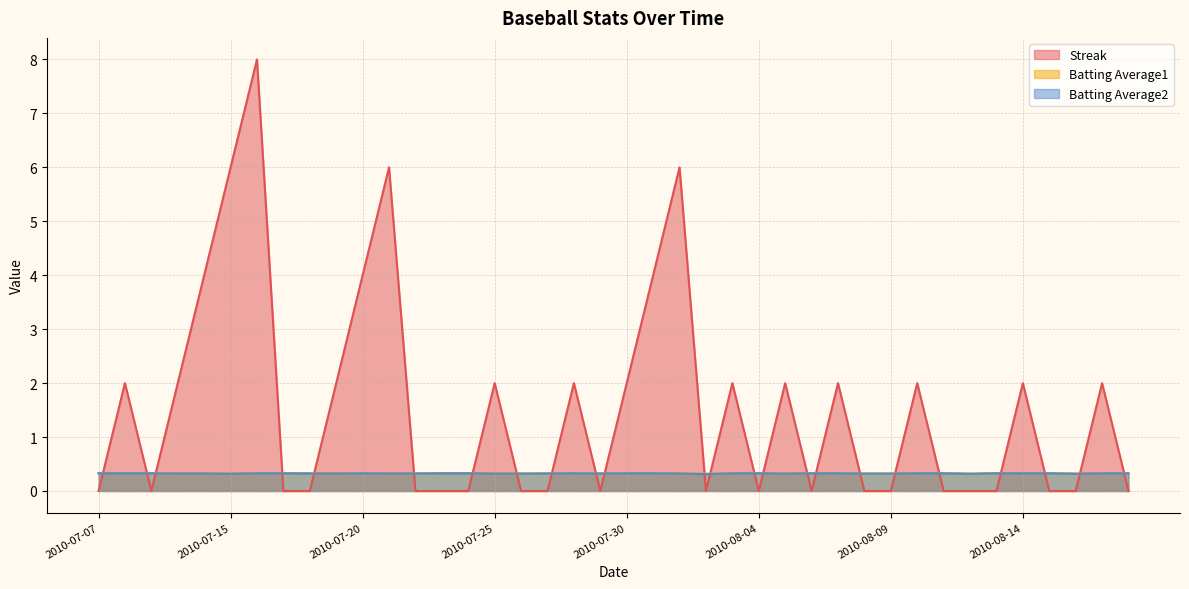

How many lines are shown in the chart?

3